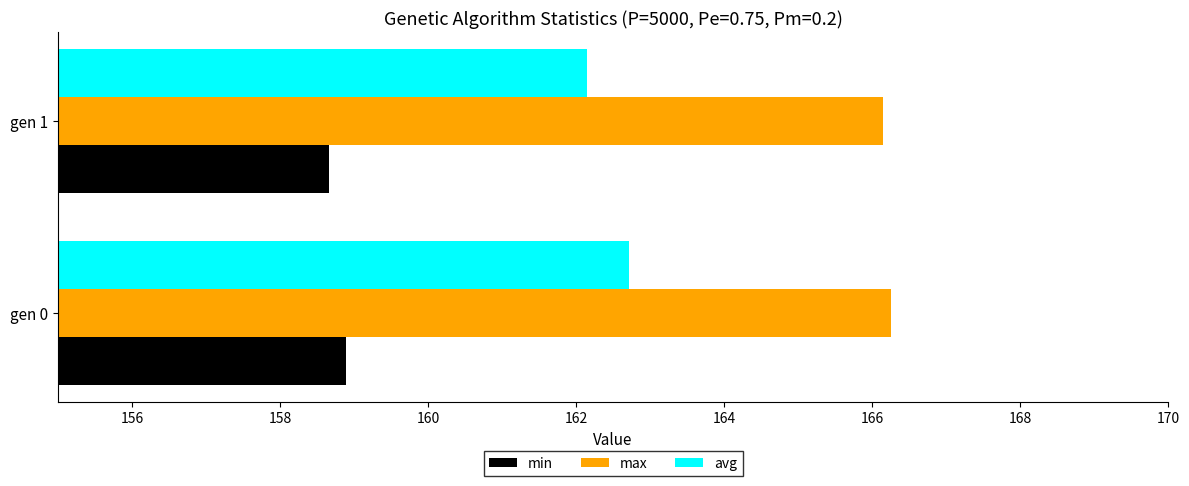

How many max values are between 166 and 167?

2